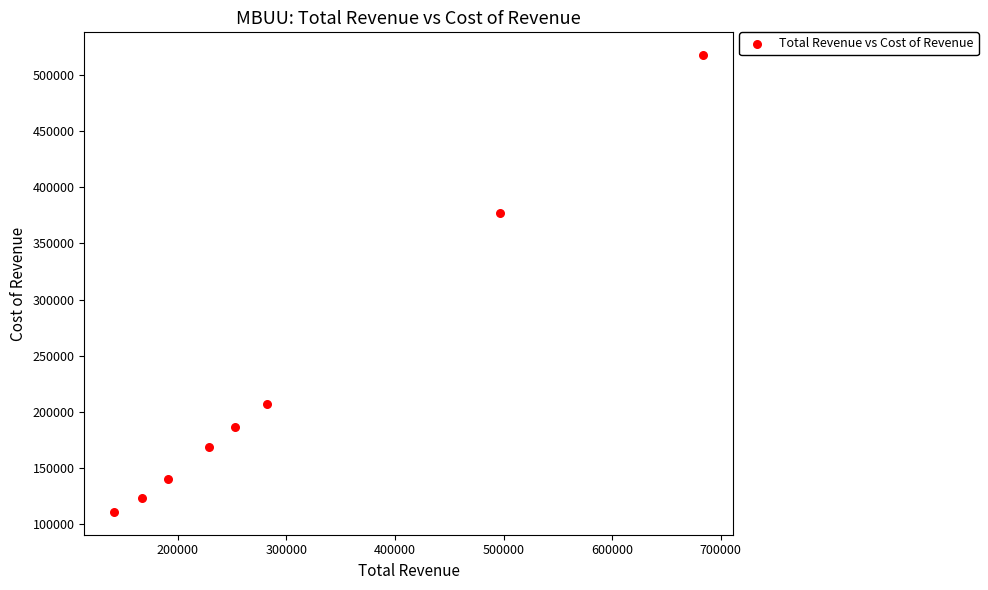

What is the average Y value?

228738